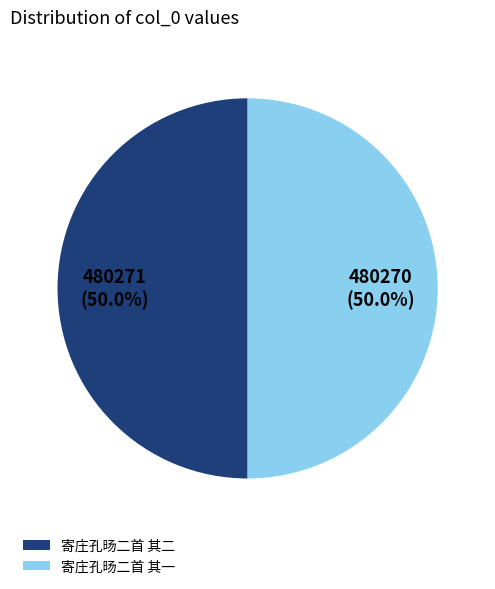

The 寄庄孔旸二首 其二 slice represents 59% of the pie. True or false?

False